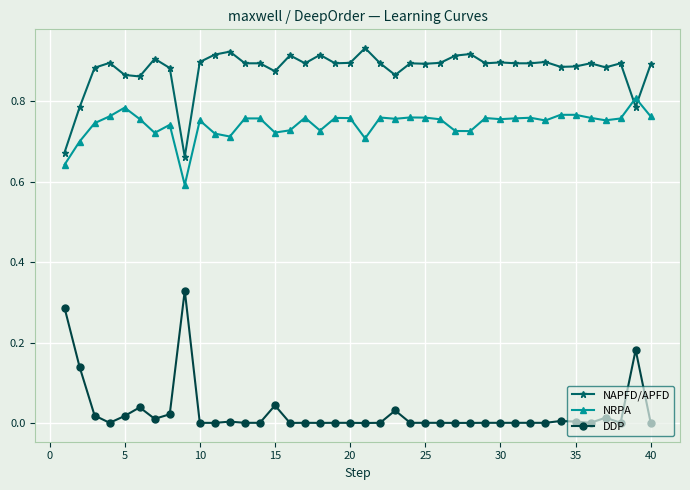

How many categories are shown in the chart?

40